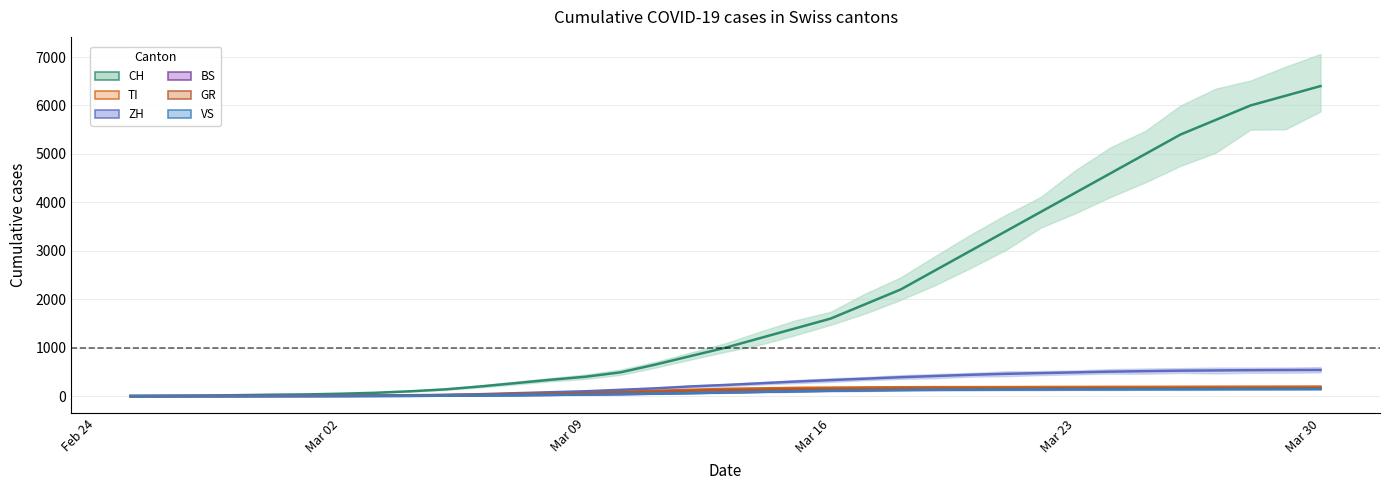

How many data points in TI are above 150?

17